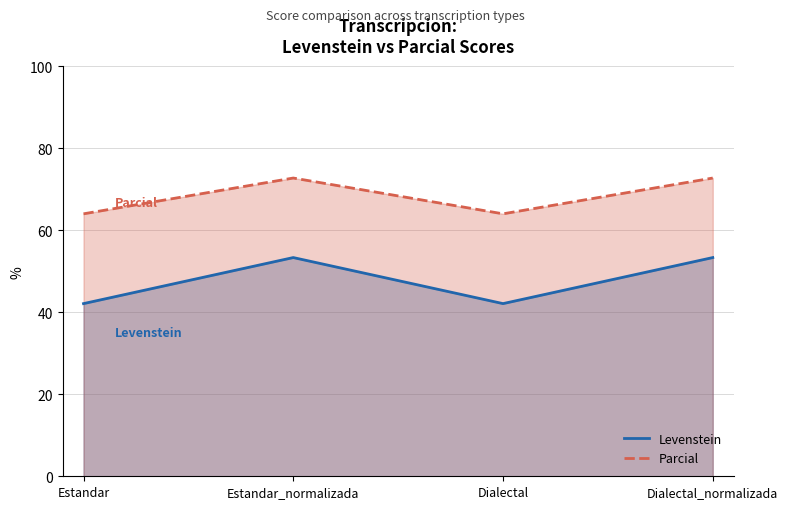

At Estandar_normalizada, list the series in order from smallest to largest.

Levenstein, Parcial